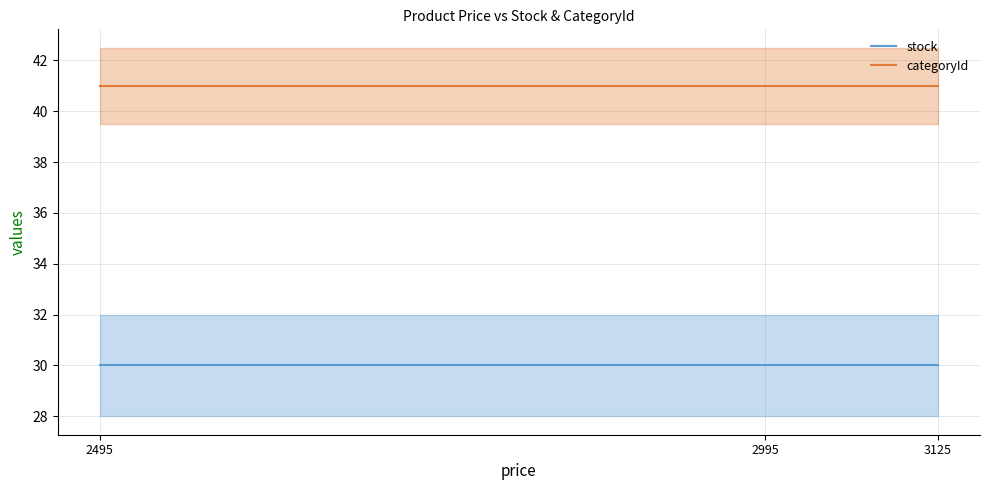

Reading right to left, extract all data points from this chart.

stock: 30	30	30
categoryId: 41	41	41